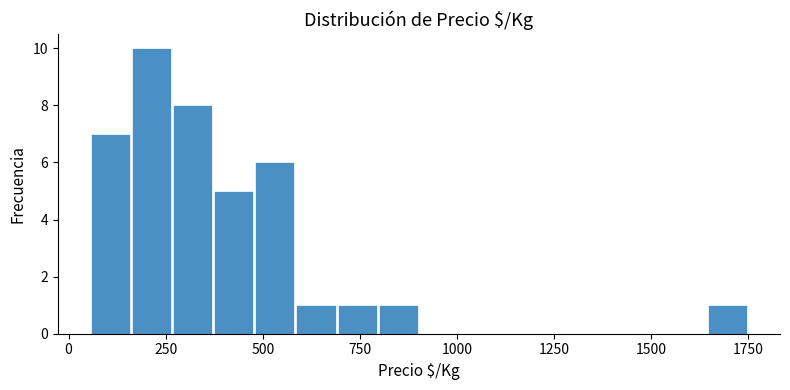

Read against the x-axis, roughly where is the centre of the tallest bar?

200